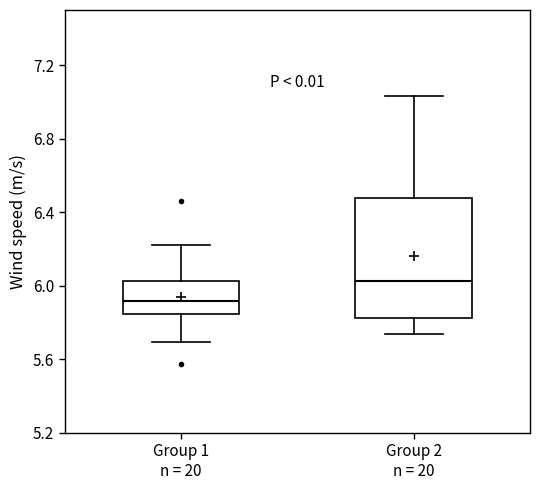

Reading left to right, transcribe this box plot: for each box, give where its median line is, the range the box spans, and where its two whiskers end, as read against the y-axis. The values are not printed on the chart, so give them approximately, as read against the axis.

Group 1 n = 20: median 5.90, box 5.85 to 6.00, whiskers 5.70 to 6.20
Group 2 n = 20: median 6.05, box 5.85 to 6.50, whiskers 5.75 to 7.05